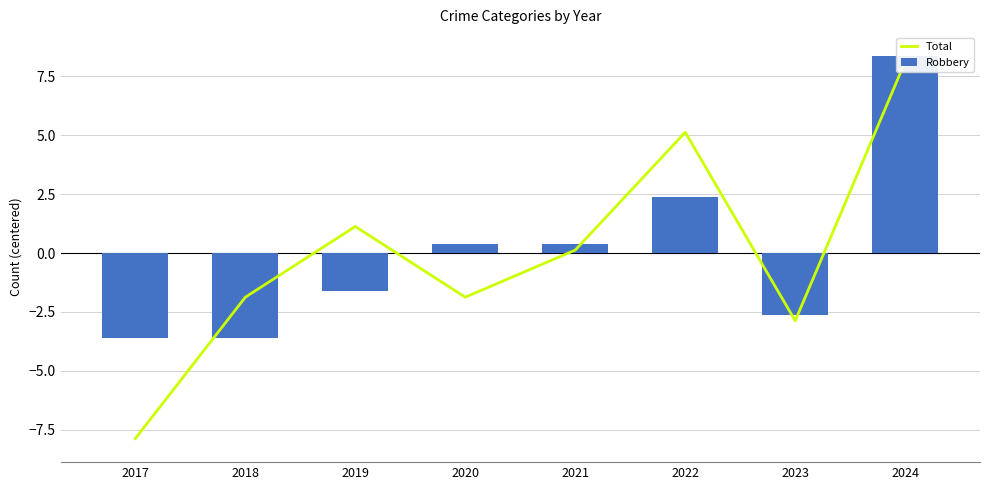

The Robbery series shows -1.6 at 2019. True or false?

True